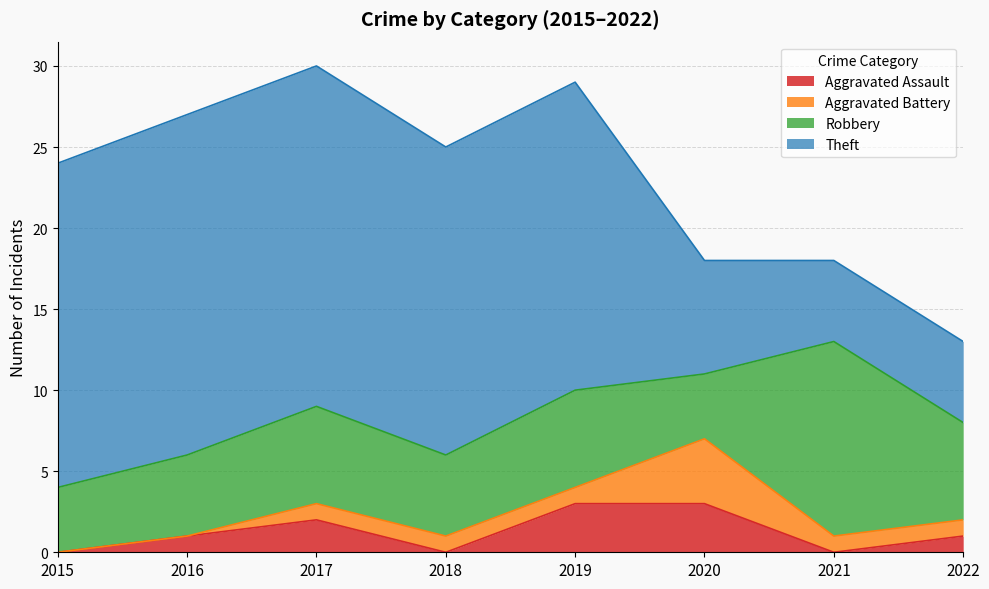

Reading right to left, what are all the values shown in this chart?

Aggravated Assault: 2022=1	2021=0	2020=3	2019=3	2018=0	2017=2	2016=1	2015=0
Aggravated Battery: 2022=1	2021=1	2020=4	2019=1	2018=1	2017=1	2016=0	2015=0
Robbery: 2022=6	2021=12	2020=4	2019=6	2018=5	2017=6	2016=5	2015=4
Theft: 2022=5	2021=5	2020=7	2019=19	2018=19	2017=21	2016=21	2015=20